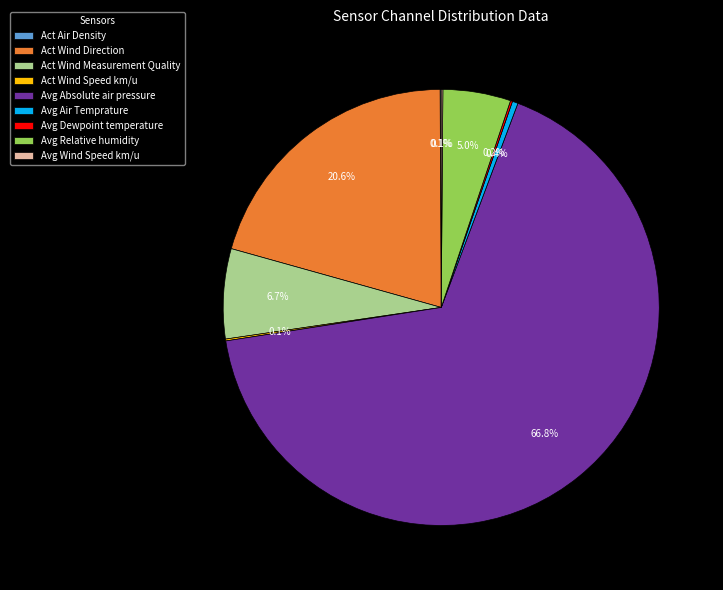

Which slice represents more than half of the pie?

Avg Absolute air pressure